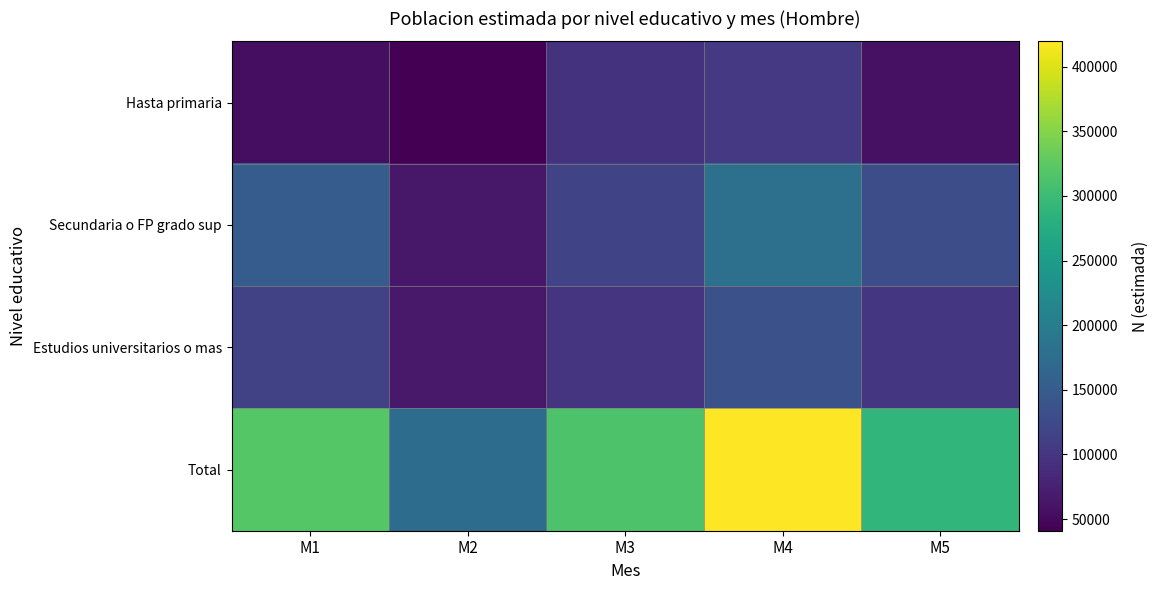

At how many categories does at least one series exceed 105601?

5